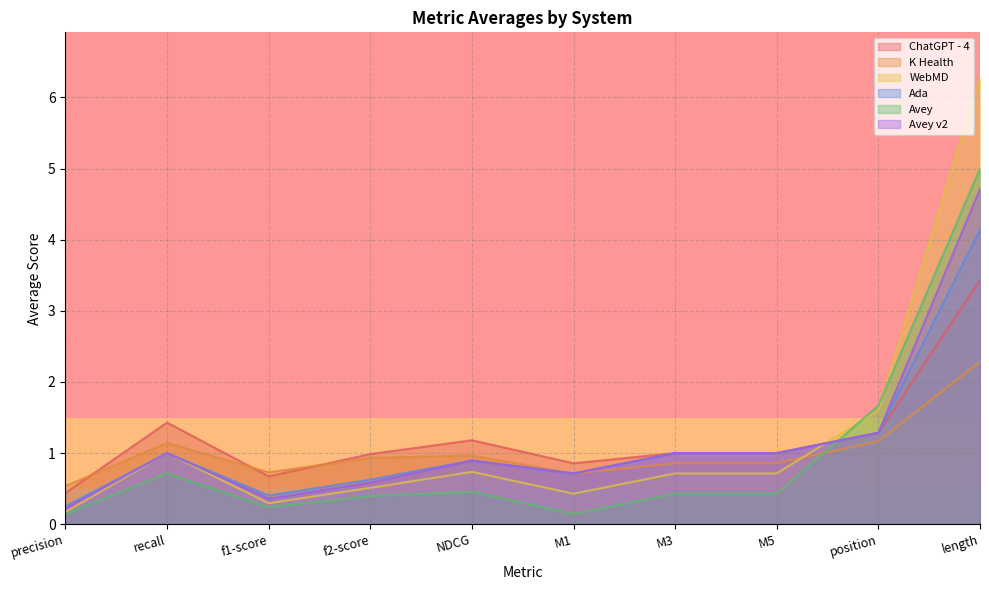

At which label is Ada closest to 2?

position